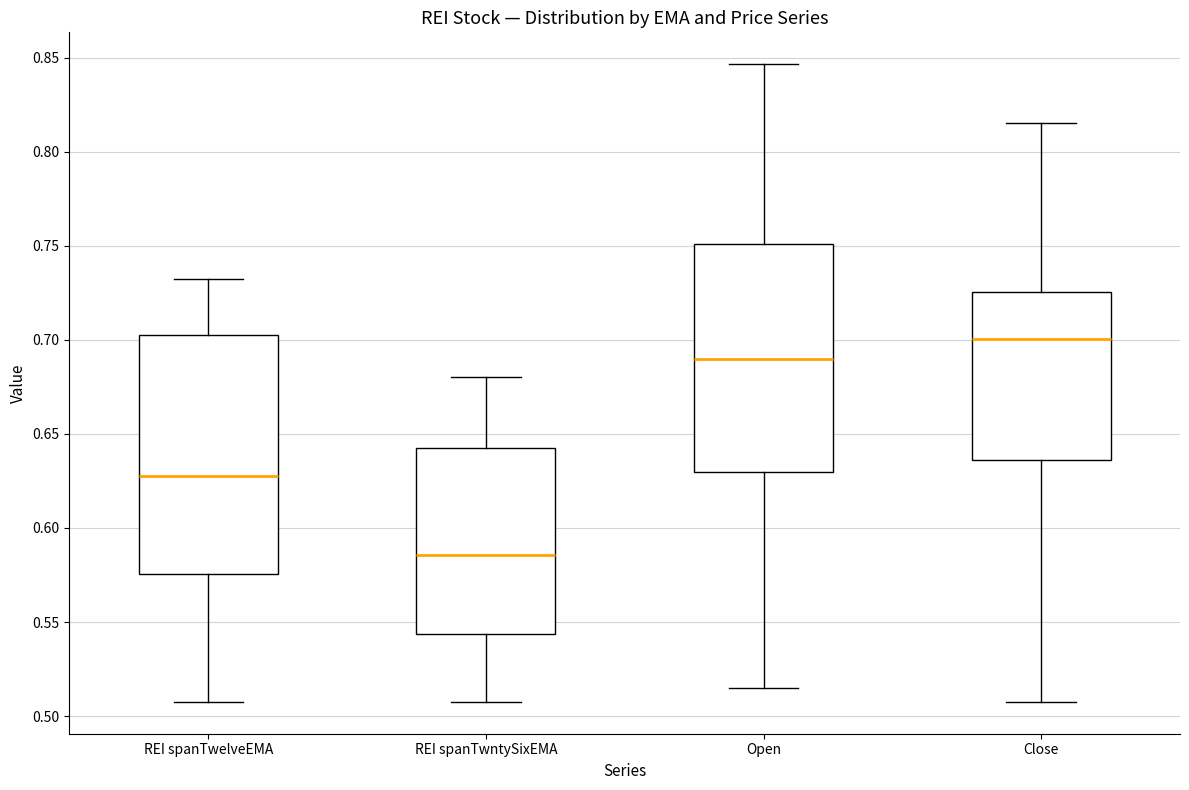

Which box has the highest median line?

Close